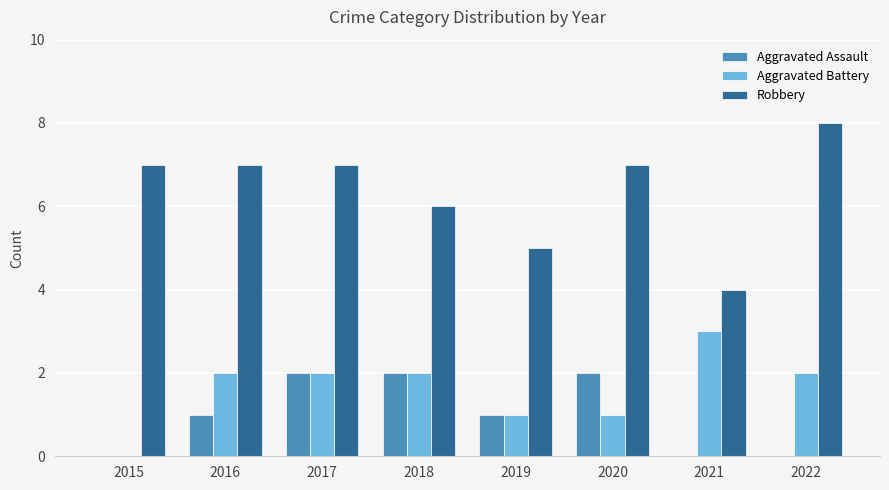

Which category has the highest value across all series?

2022